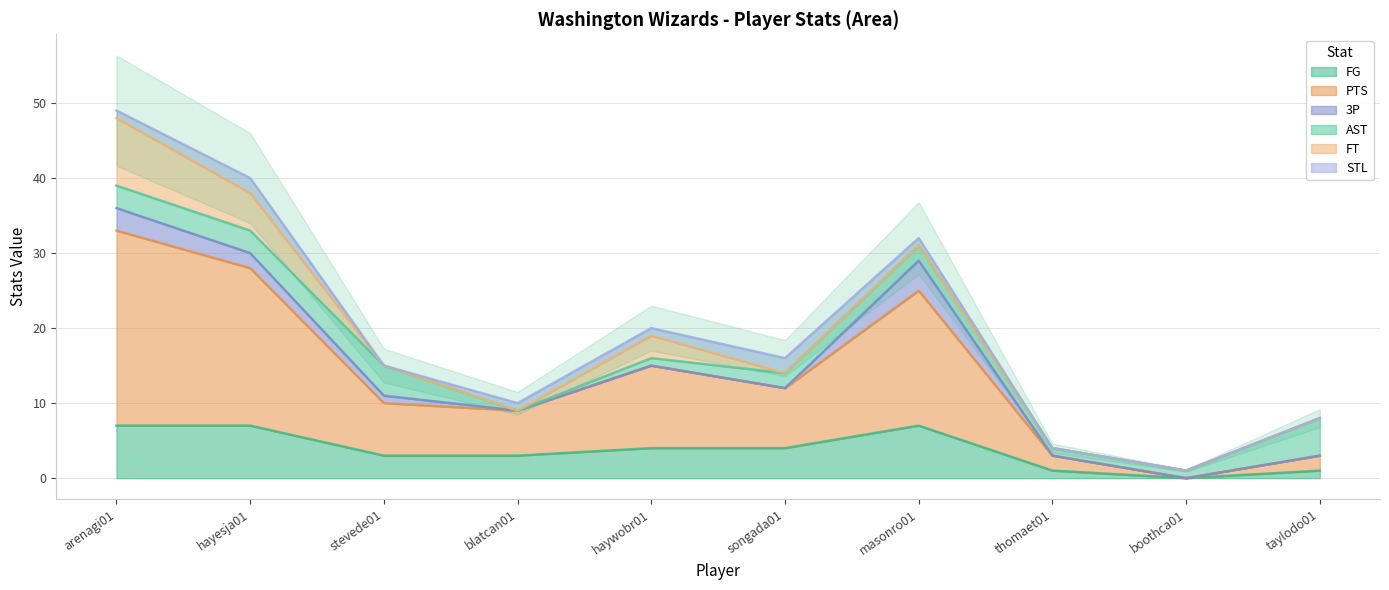

Reading left to right, extract all data points from this chart.

FG: 7	7	3	3	4	4	7	1	0	1
PTS: 26	21	7	6	11	8	18	2	0	2
3P: 3	2	1	0	0	0	4	0	0	0
AST: 3	3	4	0	1	2	2	1	1	5
FT: 9	5	0	0	3	0	0	0	0	0
STL: 1	2	0	1	1	2	1	0	0	0